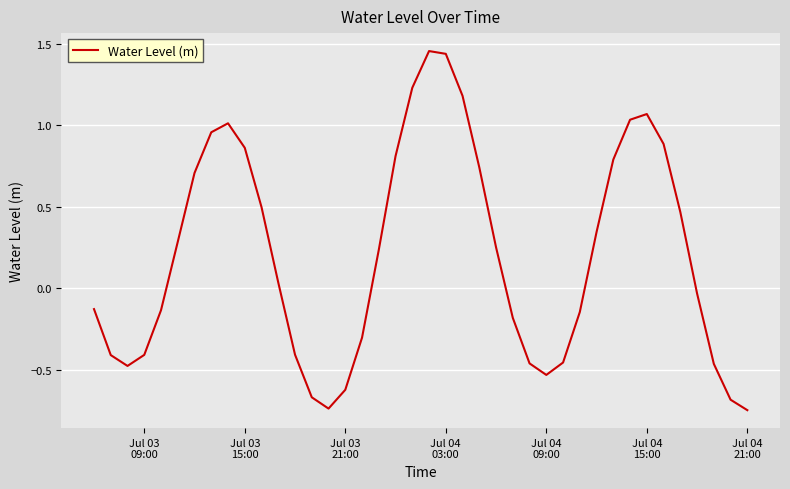

What is the difference between the maximum and minimum values?

2.2